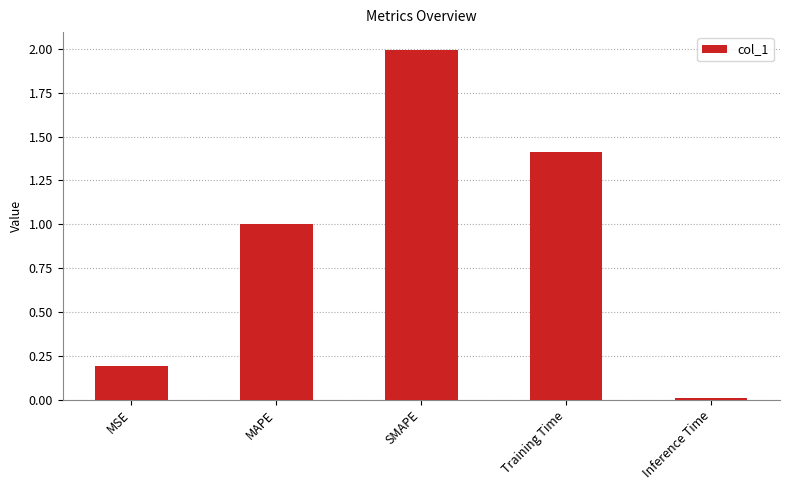

List the labels in order of value, smallest first.

Inference Time, MSE, MAPE, Training Time, SMAPE